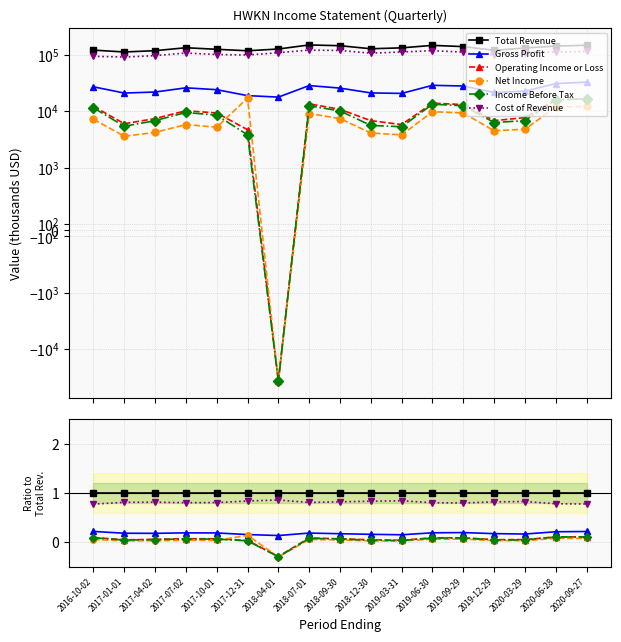

Reading left to right, list all the values displayed in this chart.

Total Revenue: 1.0	1.0	1.0	1.0	1.0	1.0	1.0	1.0	1.0	1.0	1.0	1.0	1.0	1.0	1.0	1.0	1.0
Gross Profit: 0.2	0.2	0.2	0.2	0.2	0.2	0.1	0.2	0.2	0.2	0.2	0.2	0.2	0.2	0.2	0.2	0.2
Operating Income or Loss: 0.1	0.1	0.1	0.1	0.1	0.0	-0.3	0.1	0.1	0.1	0.0	0.1	0.1	0.1	0.1	0.1	0.1
Net Income: 0.1	0.0	0.0	0.0	0.0	0.1	-0.3	0.1	0.1	0.0	0.0	0.1	0.1	0.0	0.0	0.1	0.1
Income Before Tax: 0.1	0.0	0.1	0.1	0.1	0.0	-0.3	0.1	0.1	0.0	0.0	0.1	0.1	0.1	0.1	0.1	0.1
Cost of Revenue: 0.8	0.8	0.8	0.8	0.8	0.8	0.9	0.8	0.8	0.8	0.8	0.8	0.8	0.8	0.8	0.8	0.8